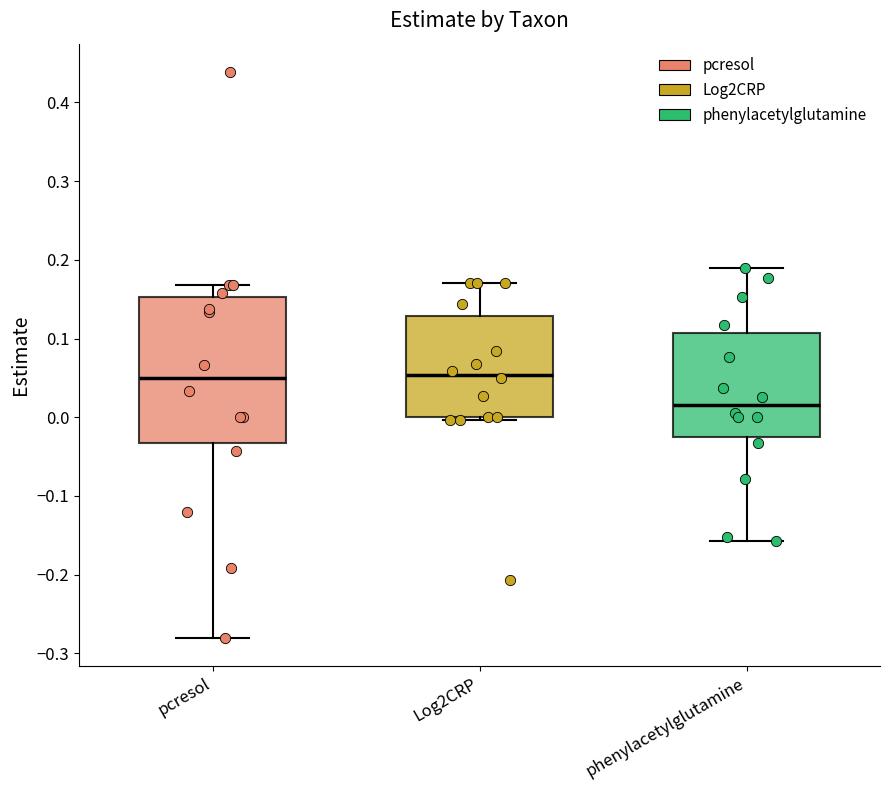

Where does the median line of the box for phenylacetylglutamine sit on the y-axis? The values are not printed on the chart, so give them approximately, as read against the axis.

0.02